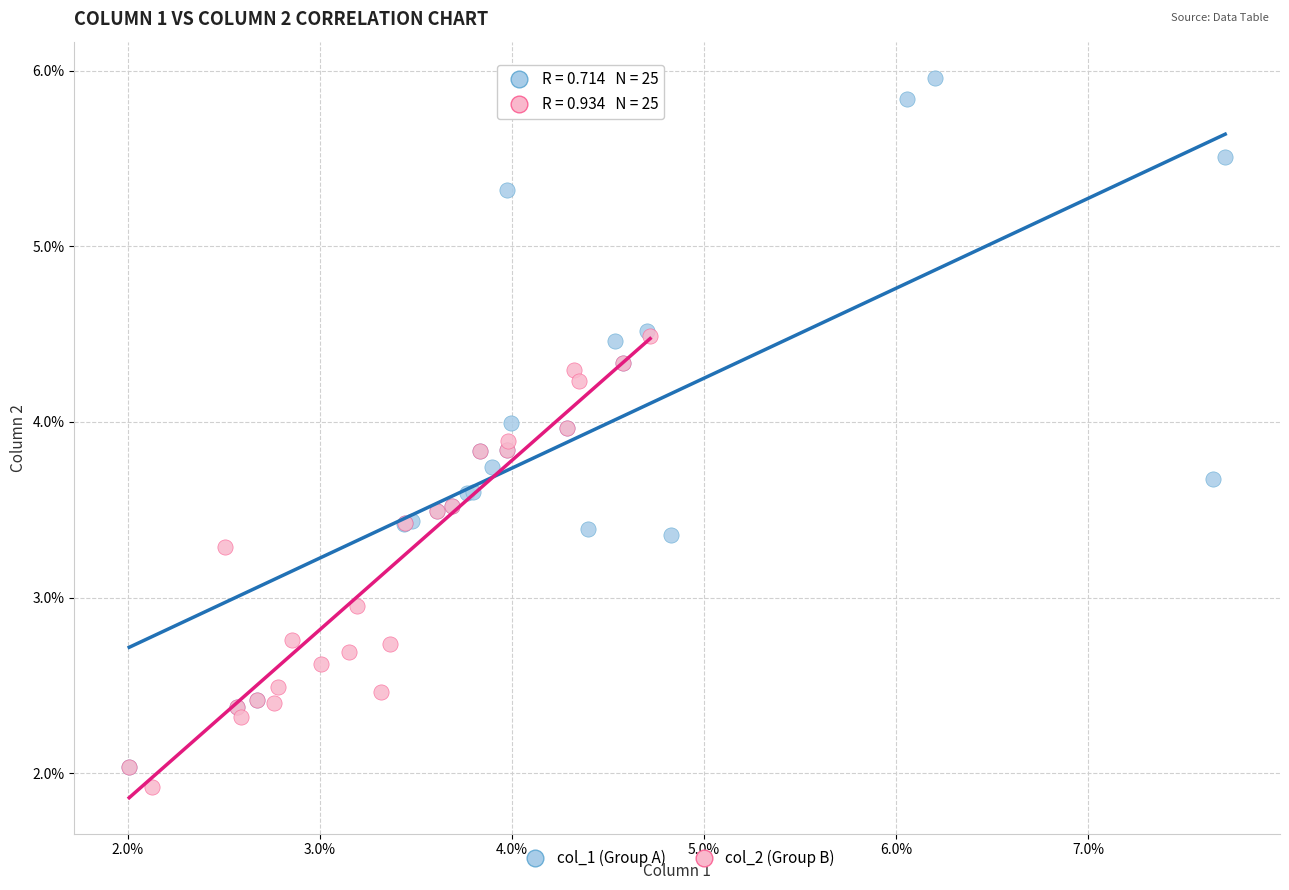

Which series contains the highest Y value?

col_1 (Group A)